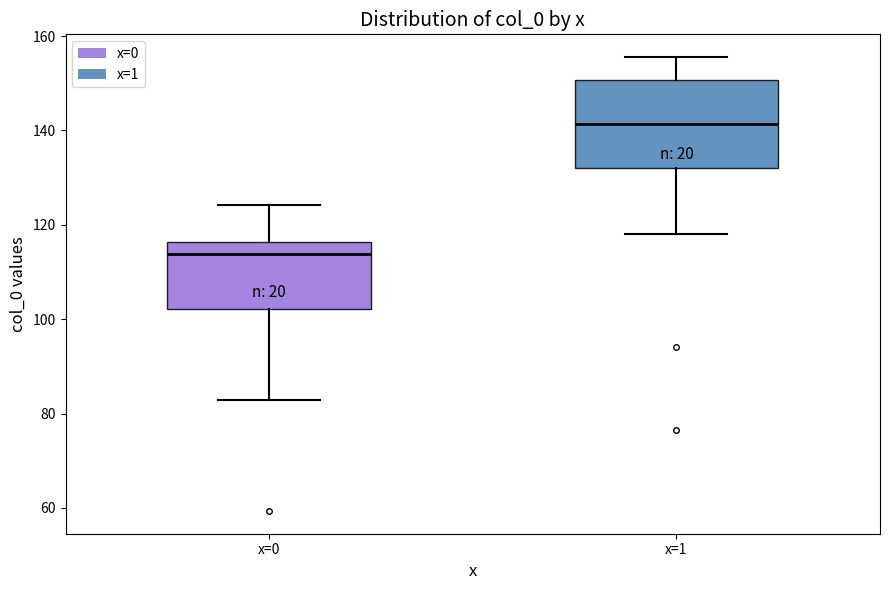

Reading left to right, read every box against the y-axis: the position of its median line, the range the box covers, and the ends of its whiskers. The values are not printed on the chart, so give them approximately, as read against the axis.

x=0: median 114, box 102 to 116, whiskers 82 to 124
x=1: median 142, box 132 to 150, whiskers 118 to 156